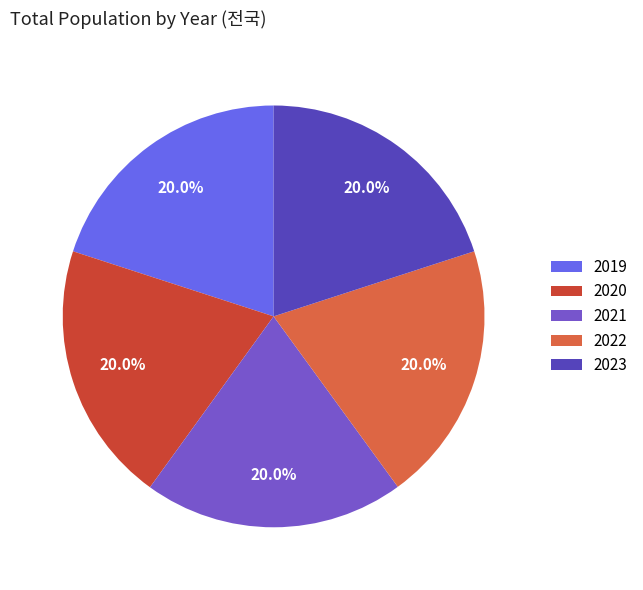

To the nearest percent, what percentage of the pie is 2020?

20%